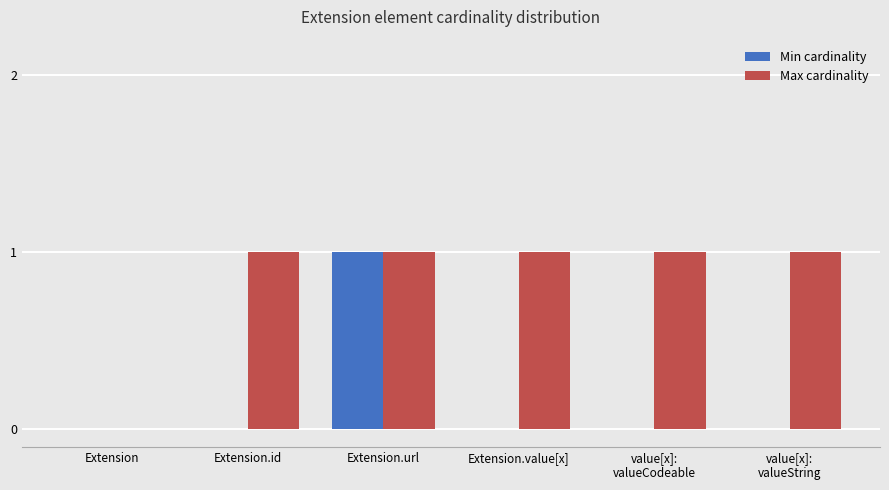

What are all the series names shown in the legend?

Min cardinality, Max cardinality